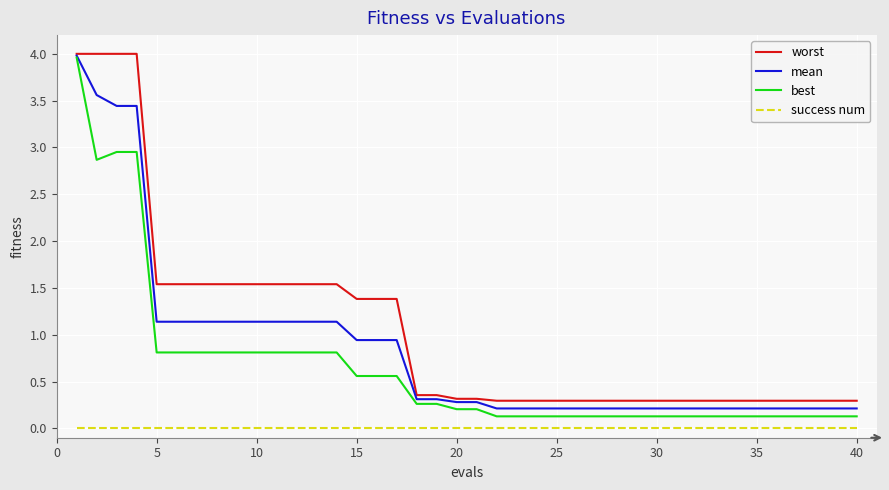

How many lines are shown in the chart?

4